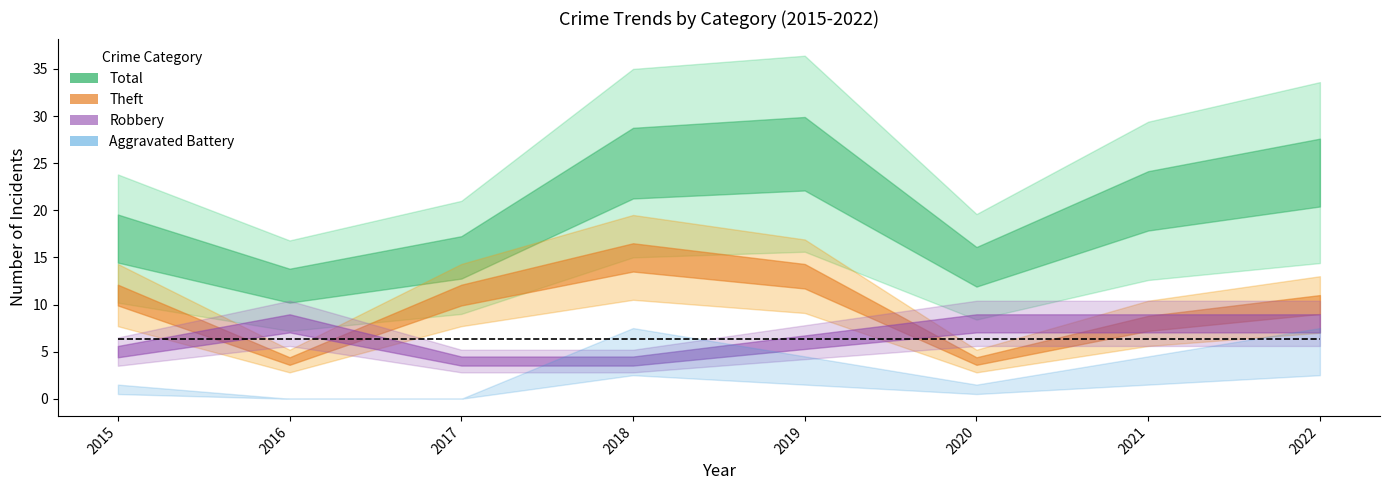

What is the difference between the maximum and second lowest values in the Aggravated Battery series?

5